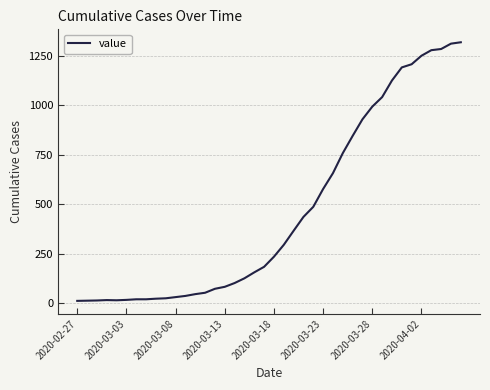

What is the difference between the maximum and minimum values?

1306